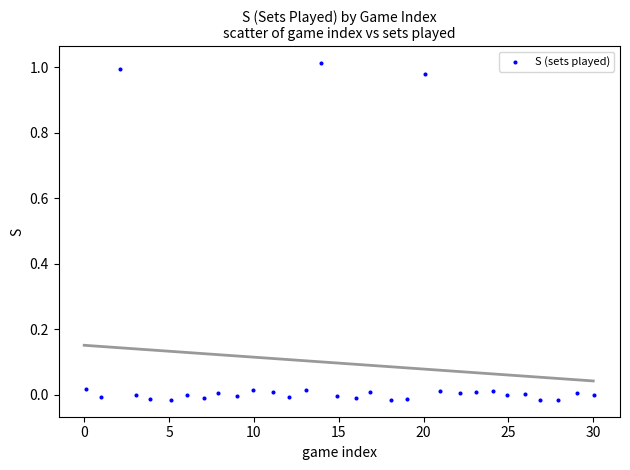

What is the range of X values (max minus min)?

30.0